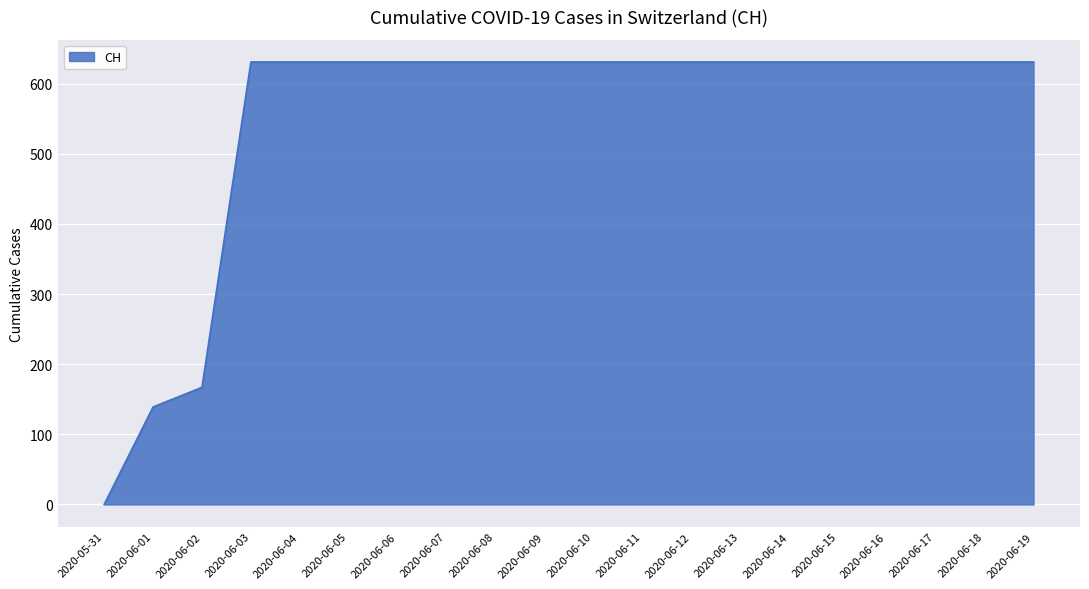

What is the sum of the values at 2020-06-04 and 2020-06-17?

1262